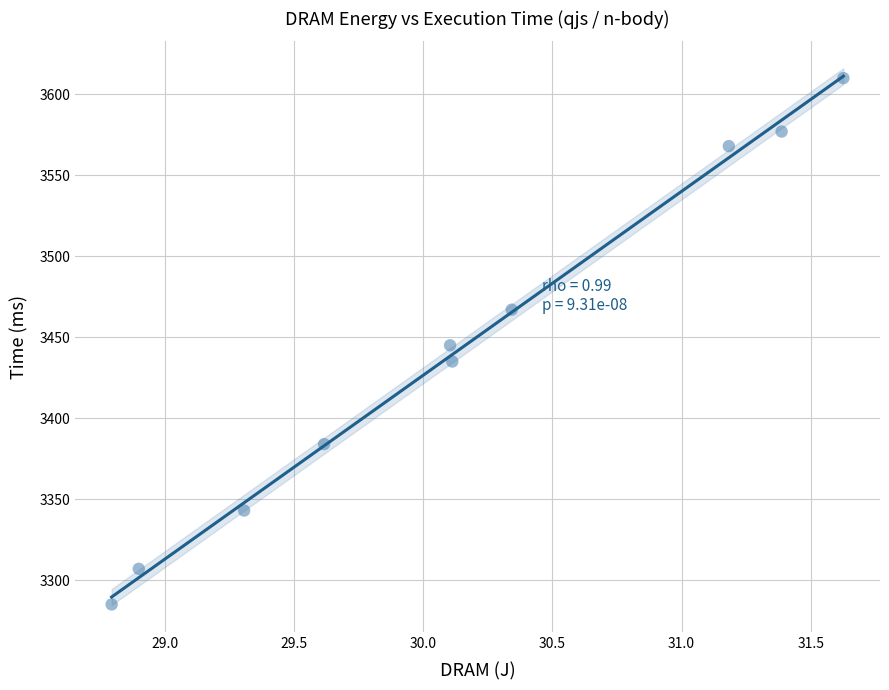

What is the average Y value?

3442